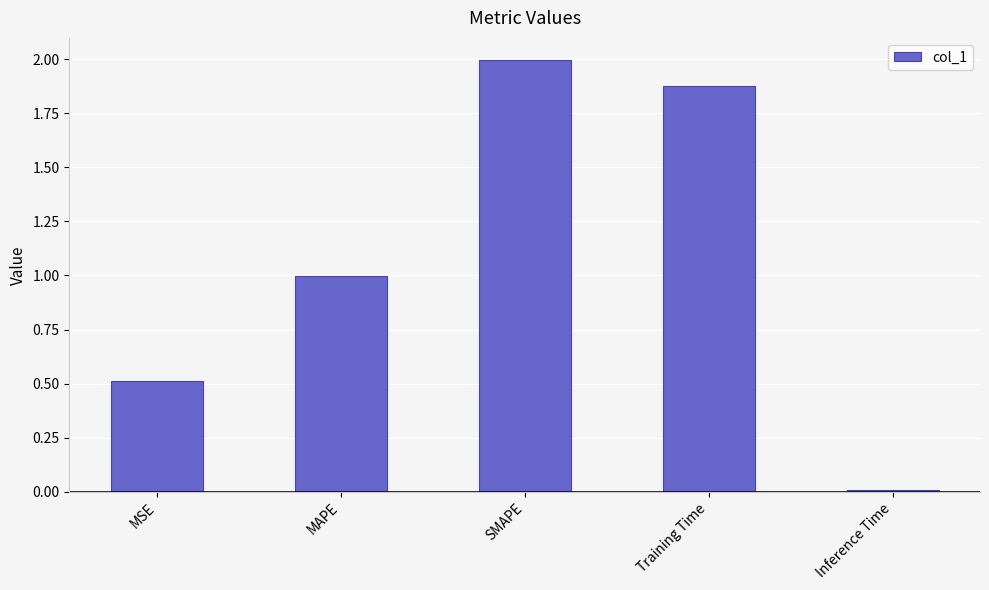

What is the sum of all values?

5.4